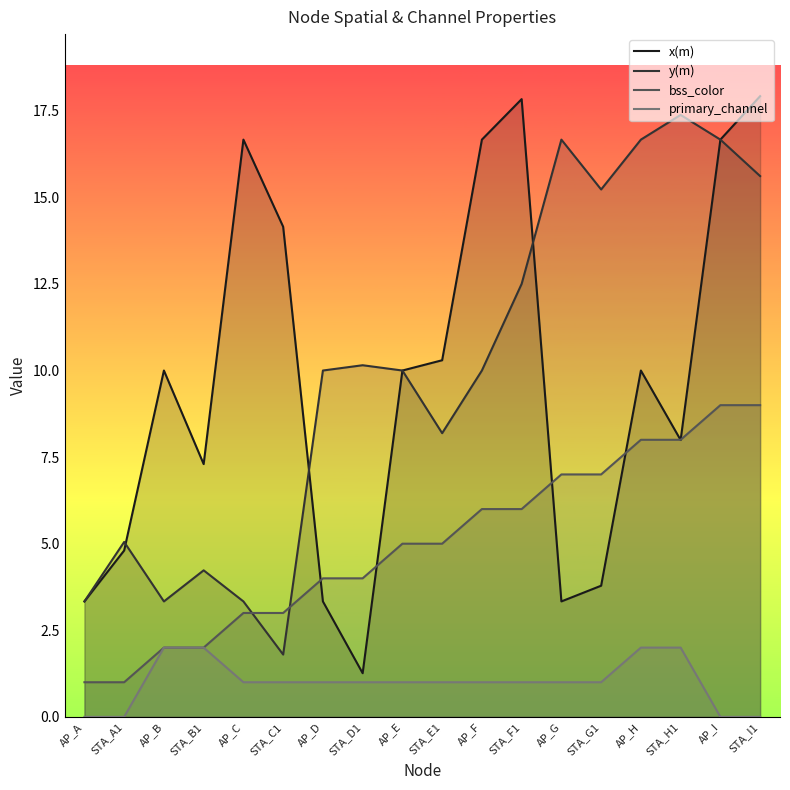

How many interior local peaks does the y(m) series have?

5